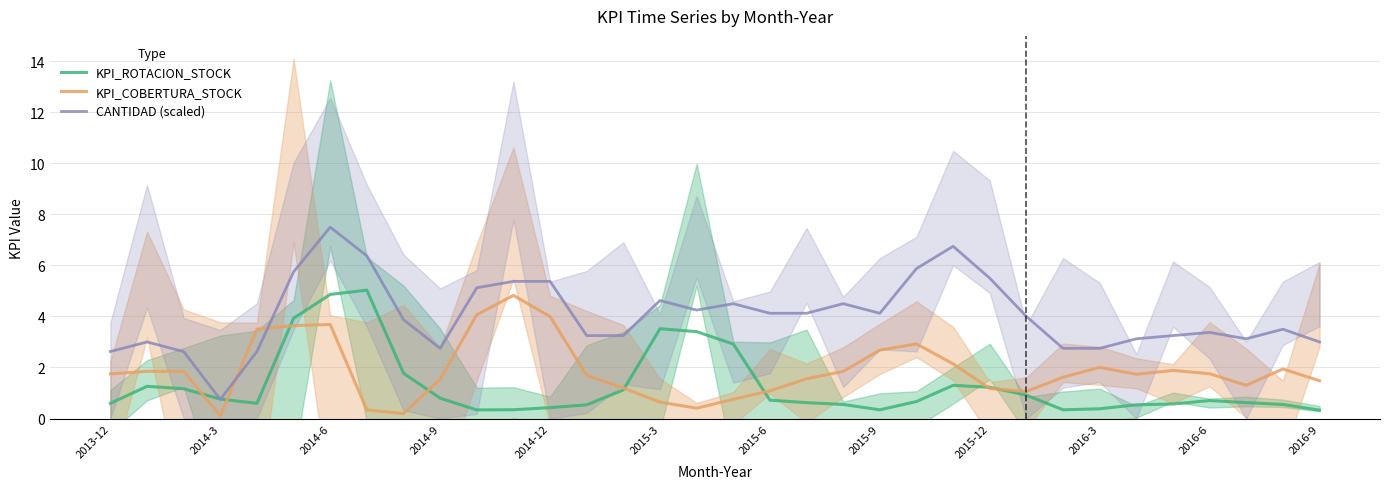

Which series has the largest range (max minus min)?

CANTIDAD (scaled)